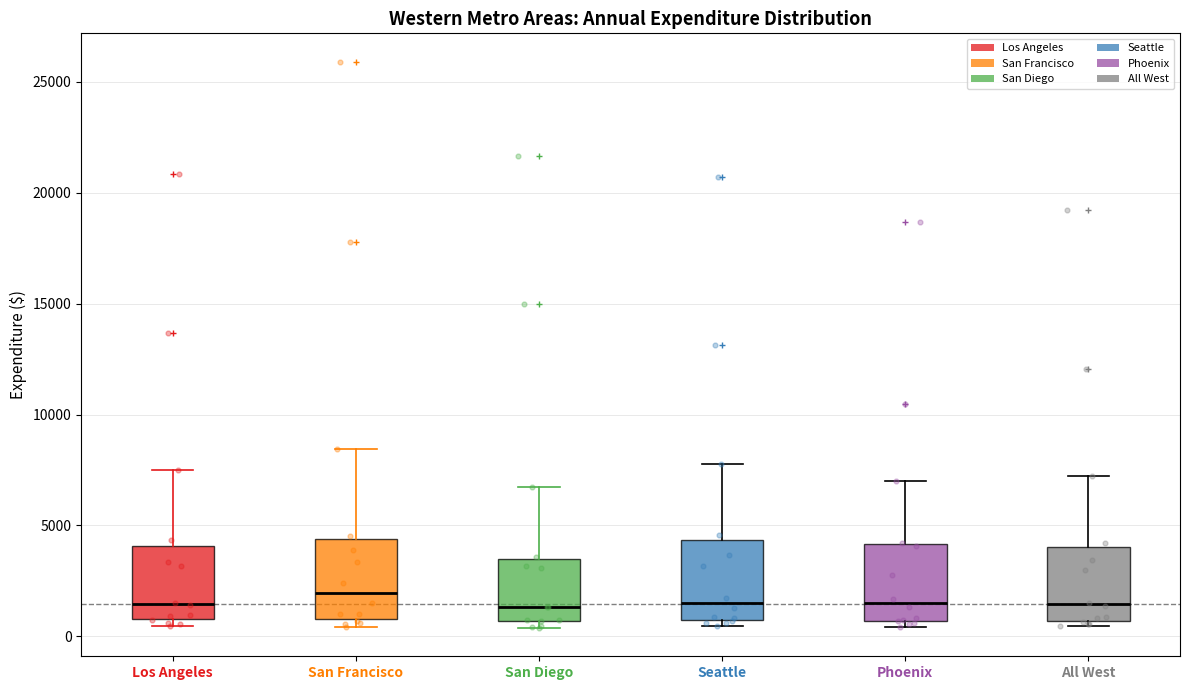

Reading left to right, transcribe this box plot: for each box, give where its median line is, the range the box spans, and where its two whiskers end, as read against the y-axis. The values are not printed on the chart, so give them approximately, as read against the axis.

Los Angeles: median 1500, box 1000 to 4000, whiskers 500 to 7500
San Francisco: median 2000, box 1000 to 4500, whiskers 500 to 8500
San Diego: median 1500, box 500 to 3500, whiskers 500 (just below the box's lower edge) to 6500
Seattle: median 1500, box 500 to 4500, whiskers 500 (just below the box's lower edge) to 8000
Phoenix: median 1500, box 500 to 4000, whiskers 500 (just below the box's lower edge) to 7000
All West: median 1500, box 500 to 4000, whiskers 500 (just below the box's lower edge) to 7000